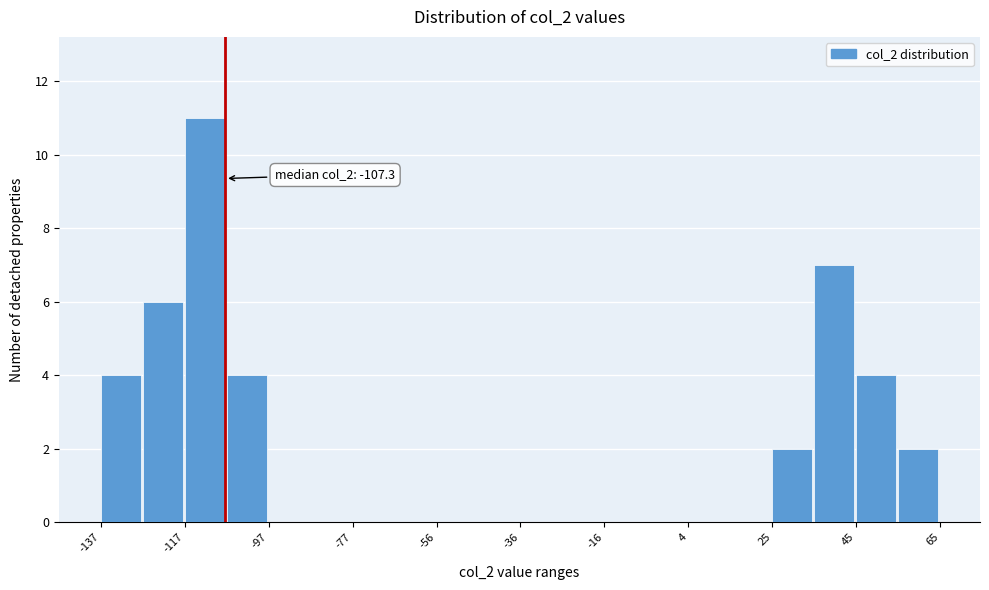

Around what value on the x-axis is the tallest bar? Give the approximate position of its centre, as read against the axis.

-110